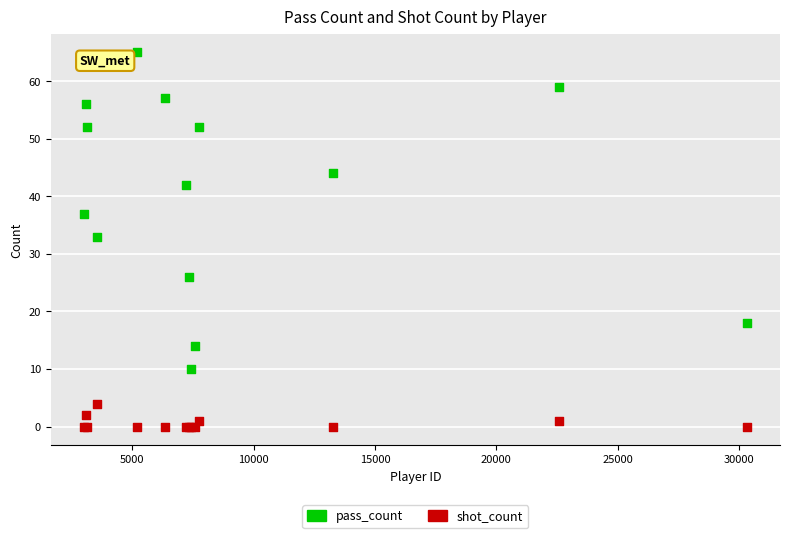

Across all series, what Y value is closest to 32?

33